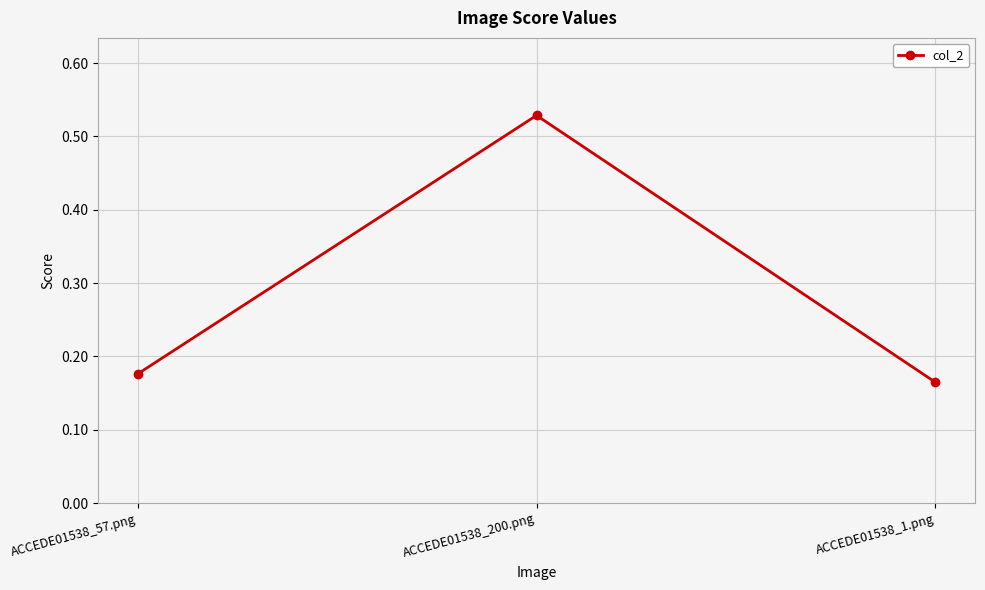

Rank the categories by value from highest to lowest.

ACCEDE01538_200.png, ACCEDE01538_57.png, ACCEDE01538_1.png